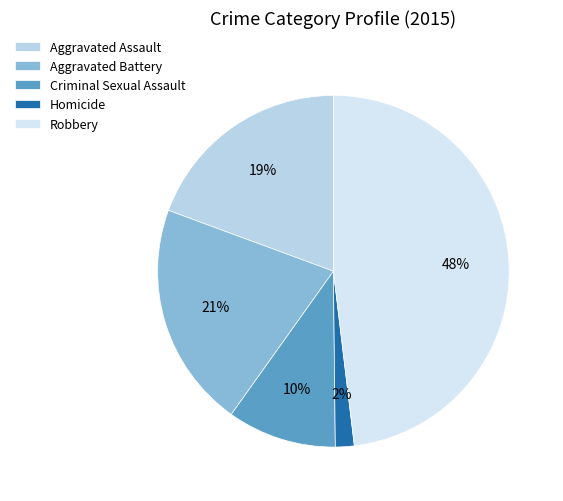

Which category has the smallest portion of the pie?

Homicide